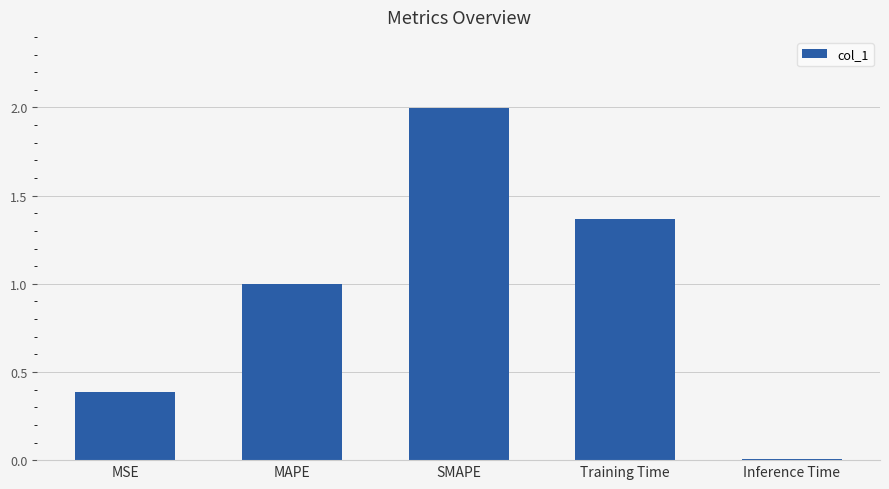

What is the greatest value displayed?

2.0